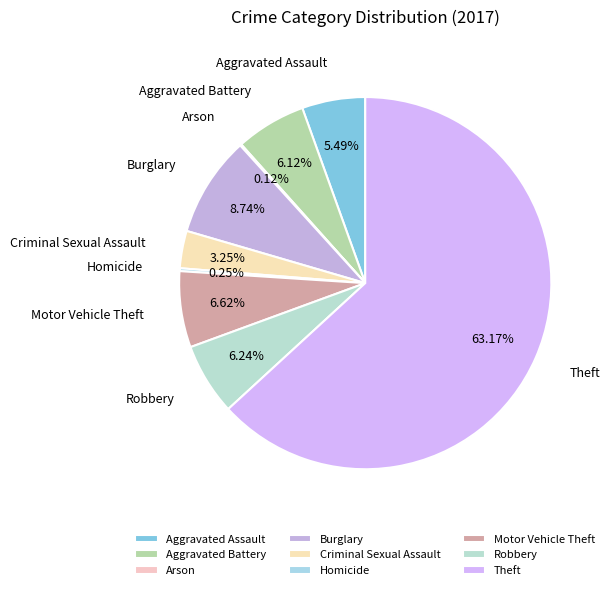

Which slice is the largest?

Theft